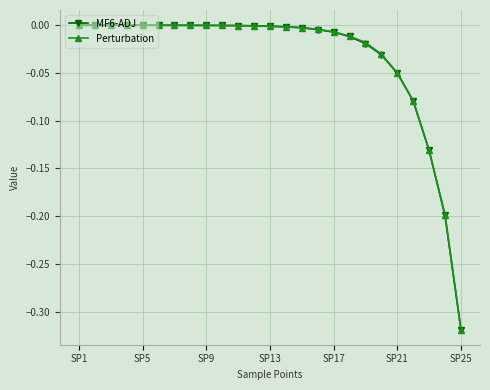

Reading left to right, extract all data points from this chart.

MF6-ADJ: -0.0	-0.0	-0.0	-0.0	-0.0	-0.0	-0.0	-0.0	-0.0	-0.0	-0.0	-0.0	-0.0	-0.0	-0.0	-0.0	-0.0	-0.0	-0.0	-0.0	-0.1	-0.1	-0.1	-0.2	-0.3
Perturbation: -0.0	-0.0	-0.0	-0.0	-0.0	-0.0	-0.0	-0.0	-0.0	-0.0	-0.0	-0.0	-0.0	-0.0	-0.0	-0.0	-0.0	-0.0	-0.0	-0.0	-0.0	-0.1	-0.1	-0.2	-0.3